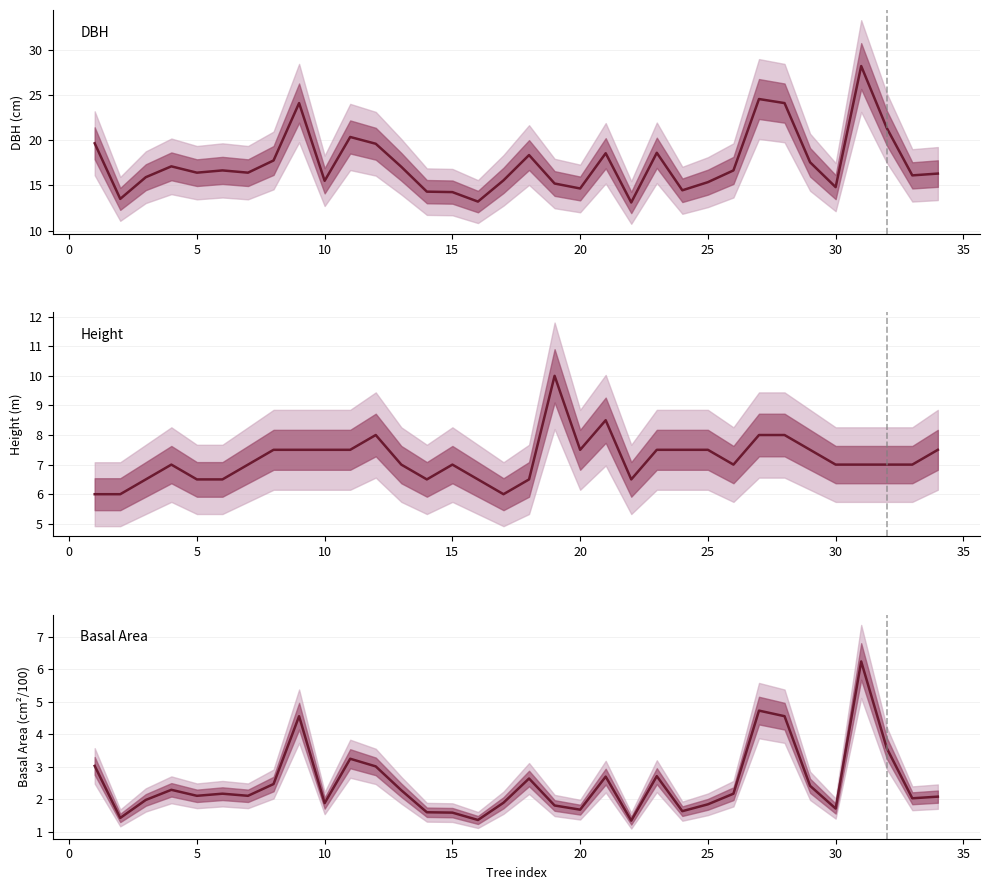

How many lines are shown in the chart?

3